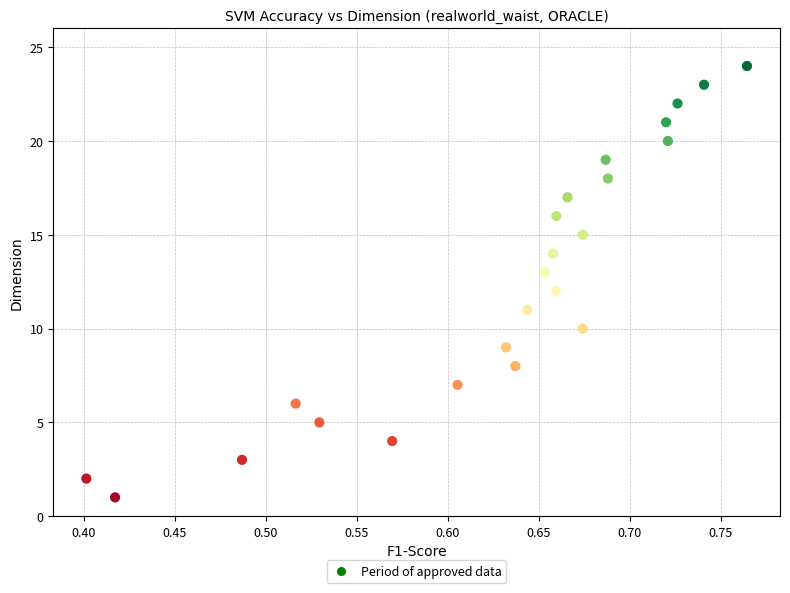

What is the range of Y values (max minus min)?

23